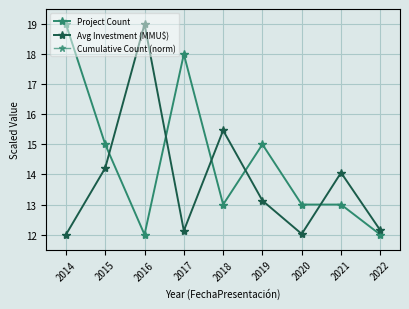

What are all the series names shown in the legend?

Project Count, Avg Investment (MMU$), Cumulative Count (norm)